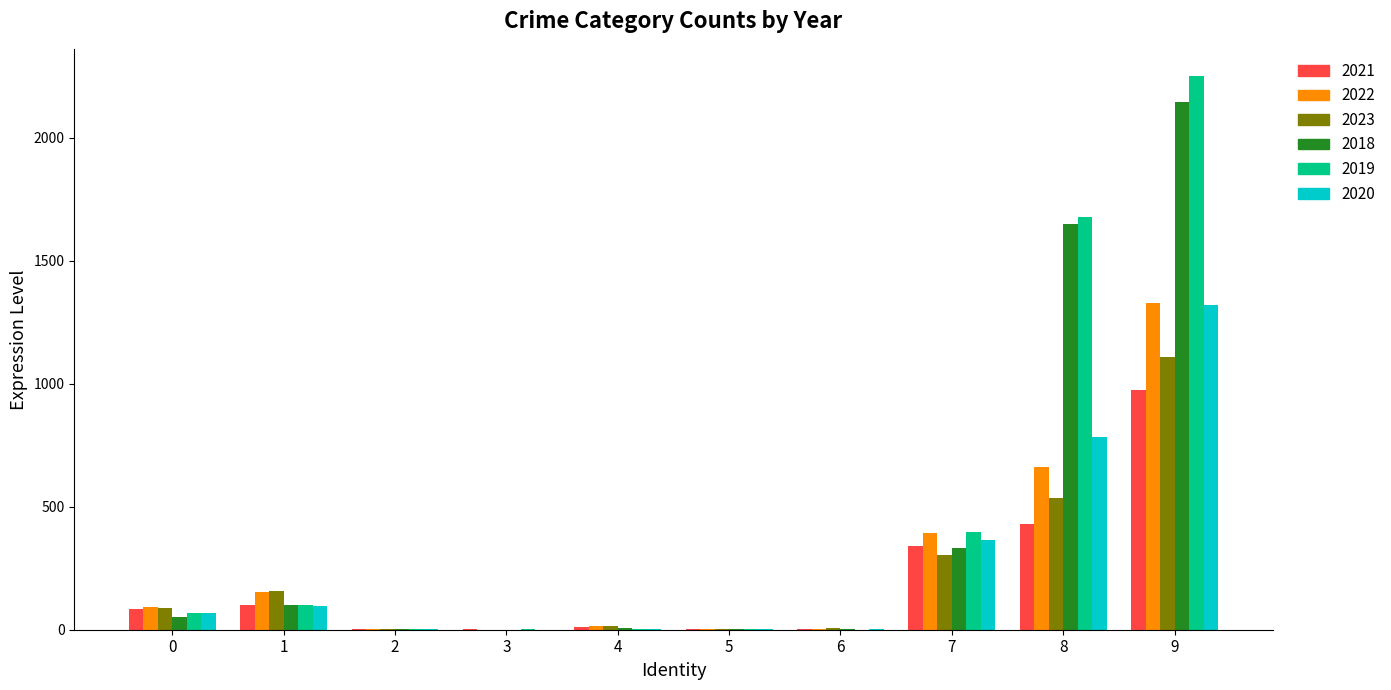

Count the number of categories in the chart.

10